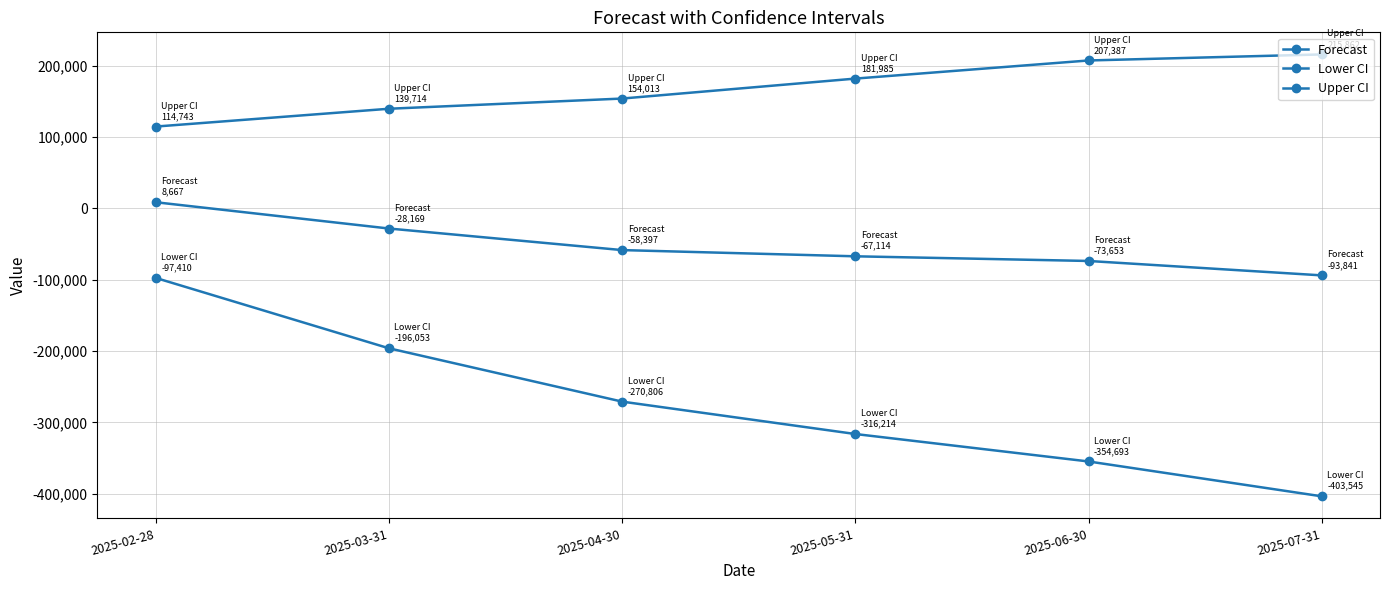

How many lines are shown in the chart?

3